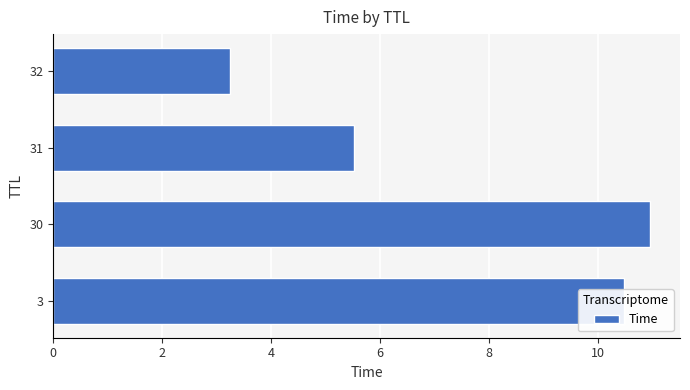

Rank the categories by value from highest to lowest.

30, 3, 31, 32